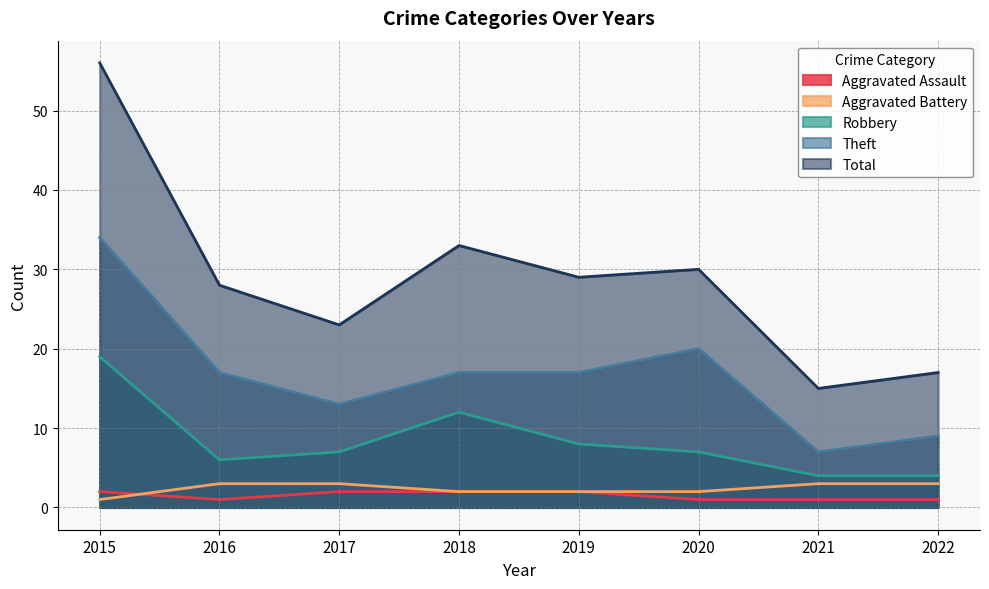

Which series has the largest total across all categories?

Total